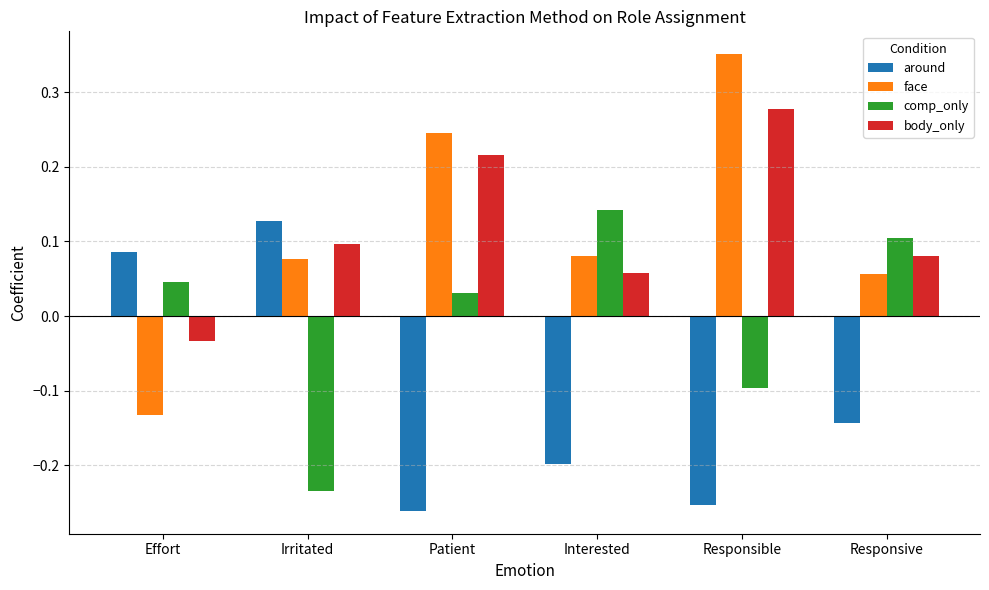

At how many categories does at least one series exceed 0?

6